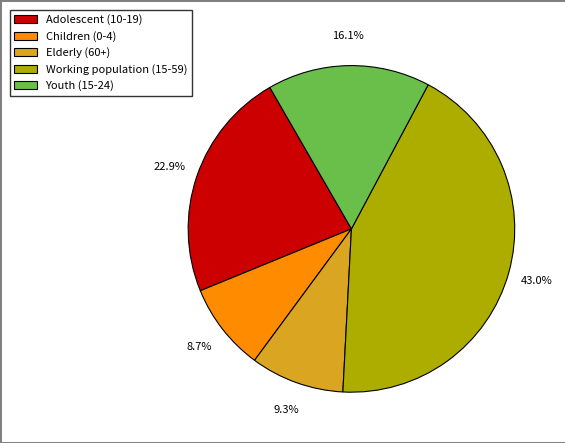

Is there any slice that represents more than half of the pie?

No